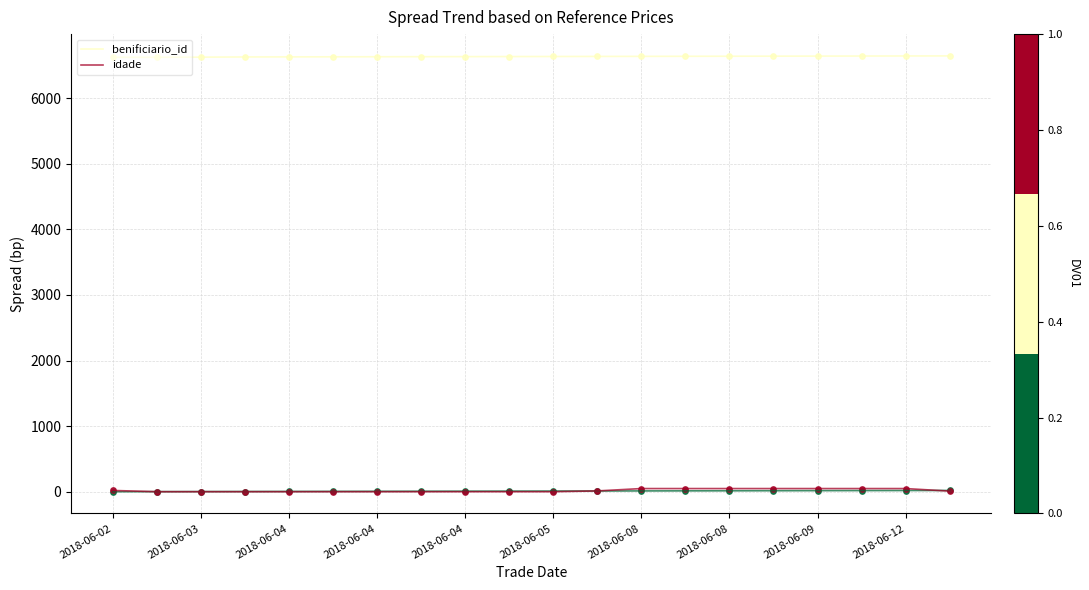

What is the total value across all series at 15?

6690